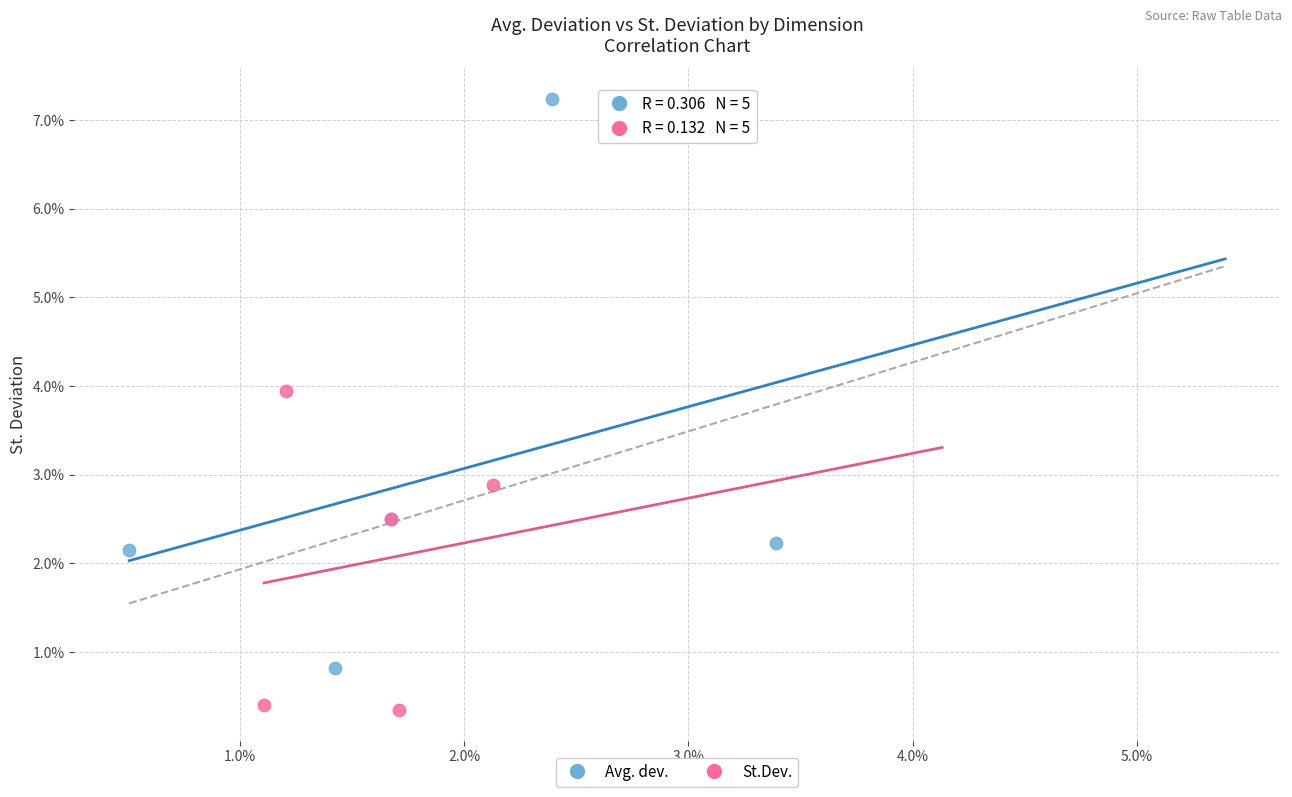

What are all the series names shown in the legend?

Avg. dev., St.Dev.